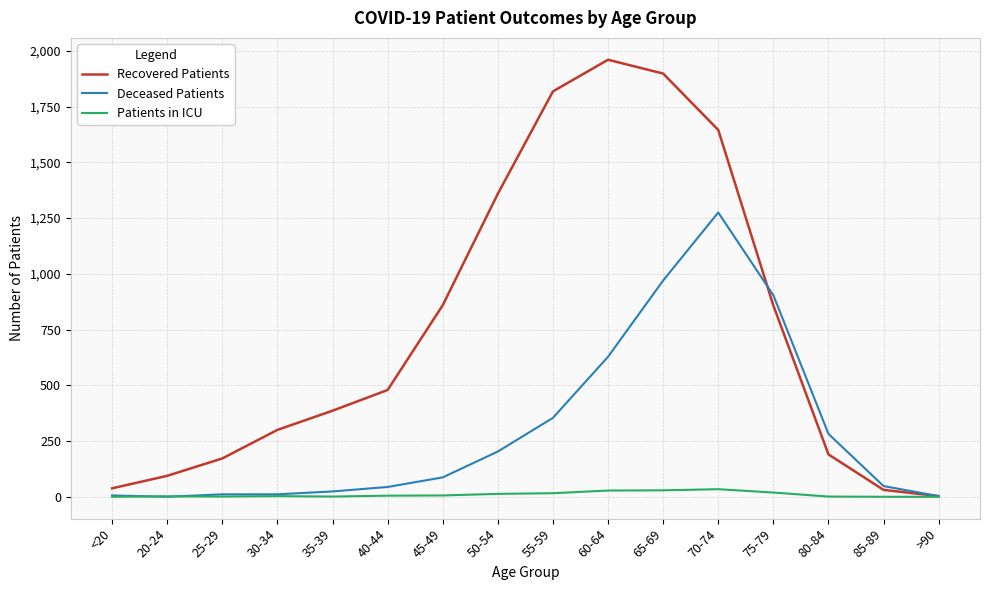

Is it true that Recovered Patients equals 562 at 55-59?

False